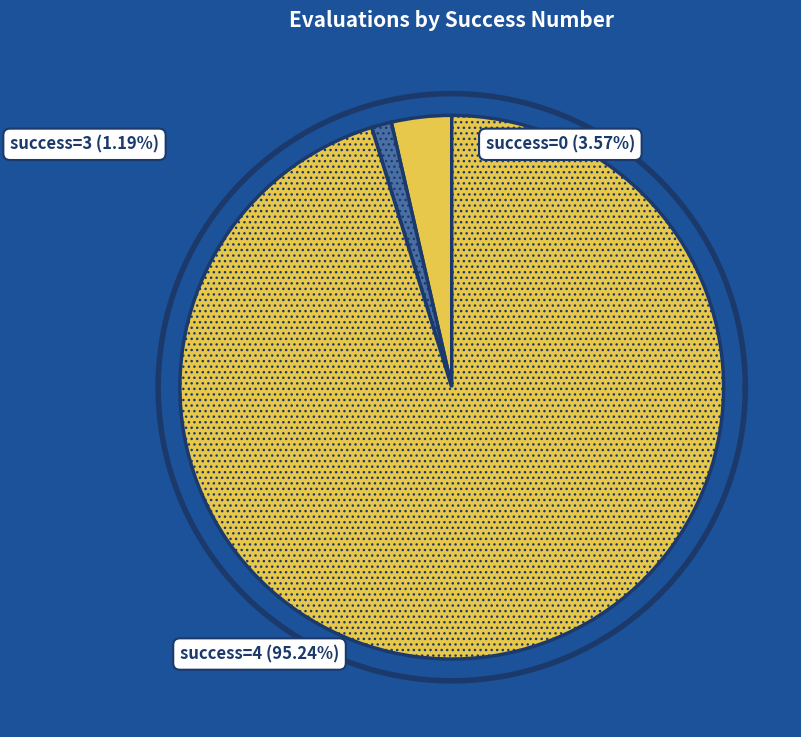

What is the change in value from success num = 0 to success num = 3?

-12